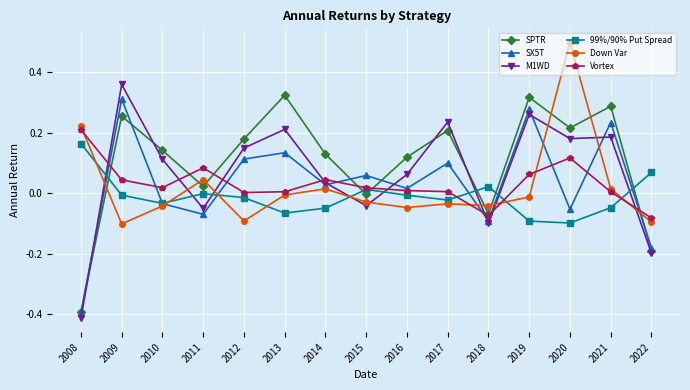

Where do Down Var and SPTR first cross each other?

2008 and 2009